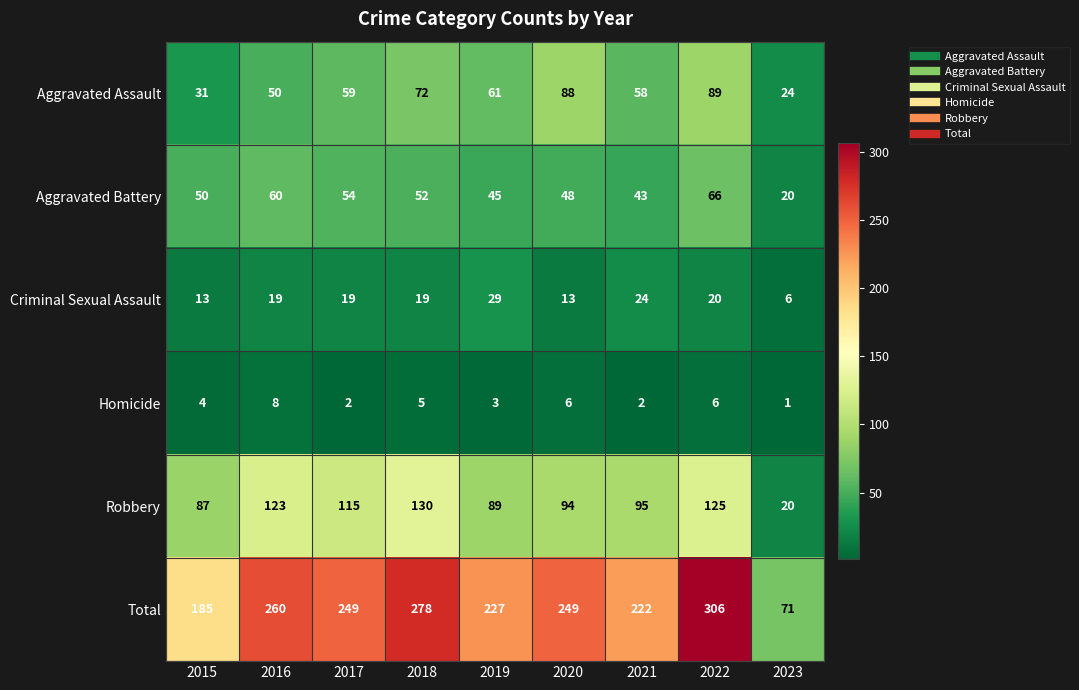

True or false: Robbery has a value of 147 at 2019.

False